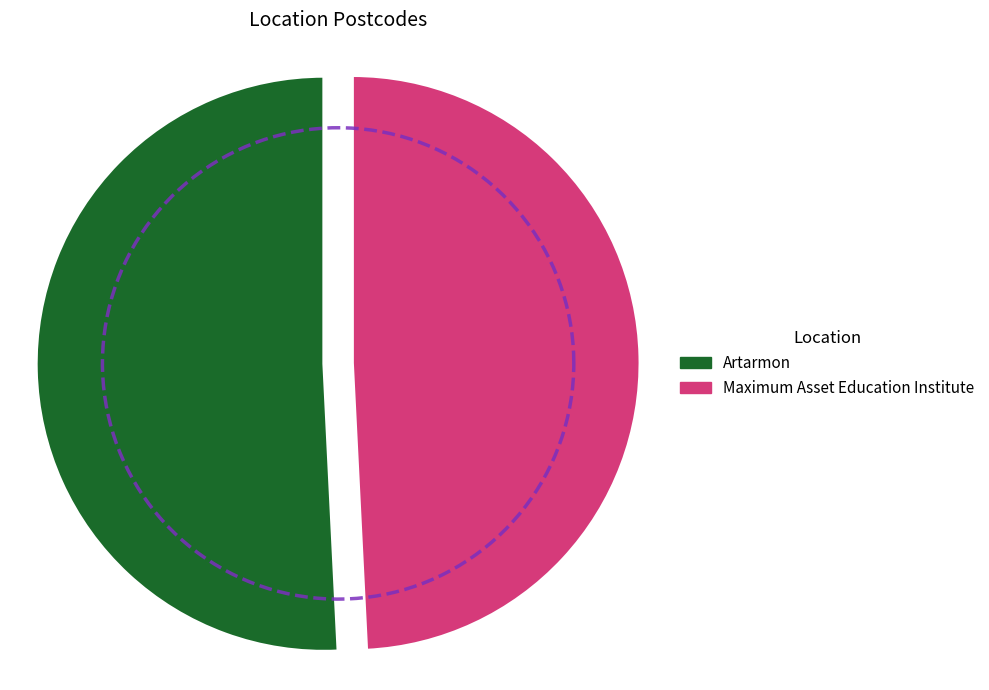

How many segments does this pie chart have?

2